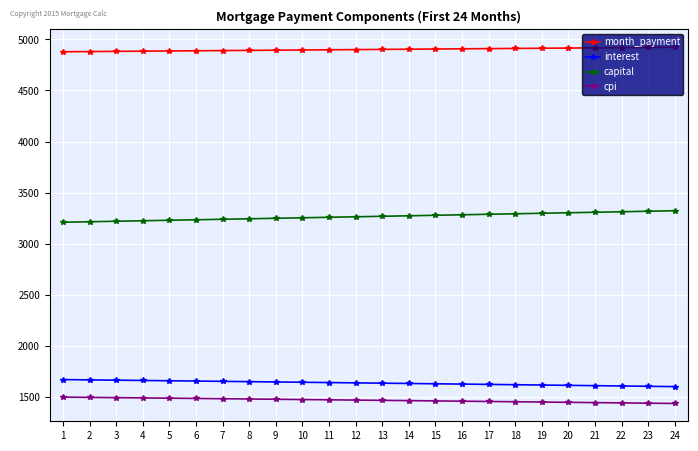

Is the value of interest at 13 greater than the value of month_payment at 21?

No